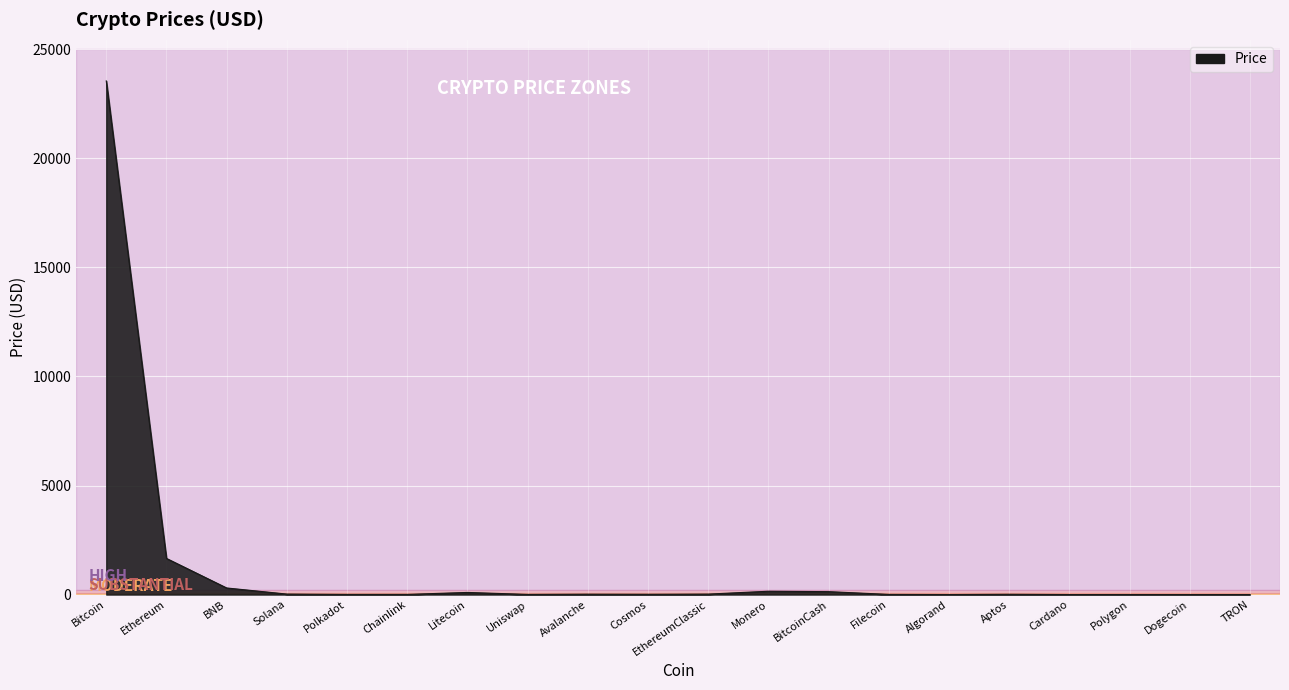

True or false: the data shows 23551.8 at Bitcoin.

True